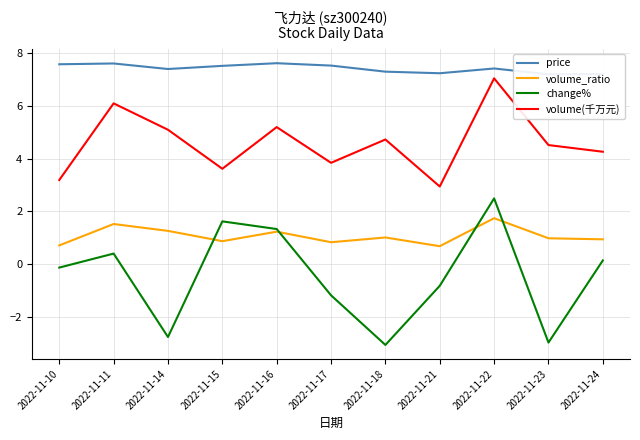

How many lines are shown in the chart?

4